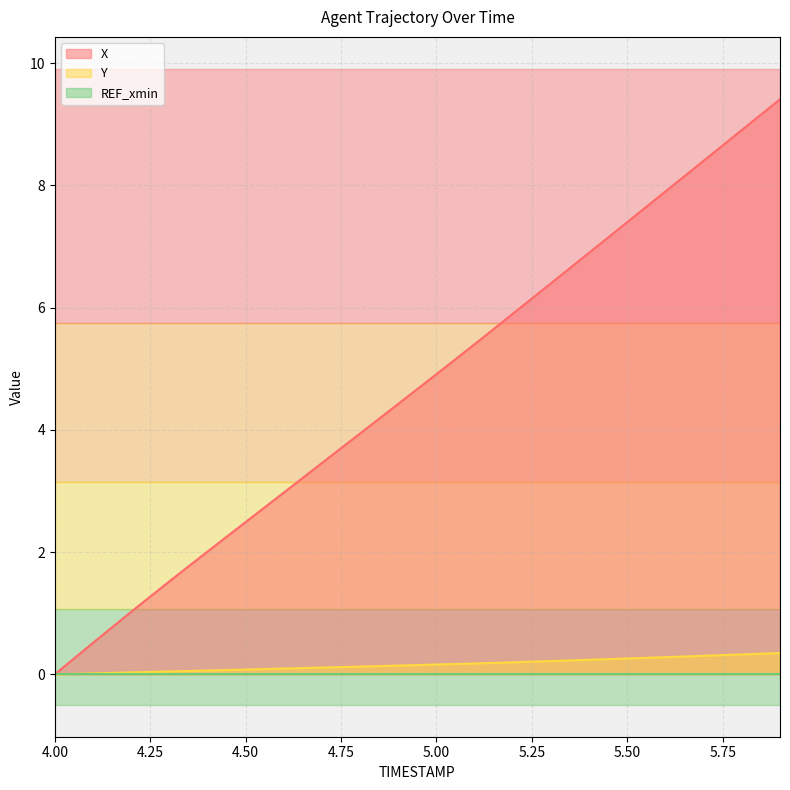

What position from the right is 4.9?

11